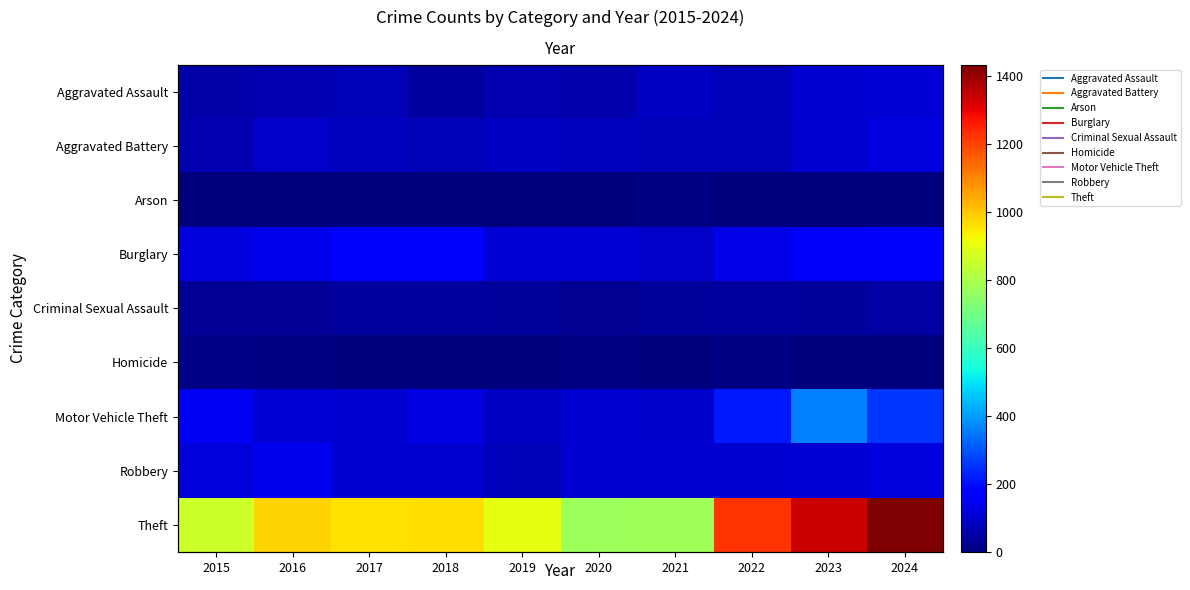

What is the maximum value shown in the chart?

1433